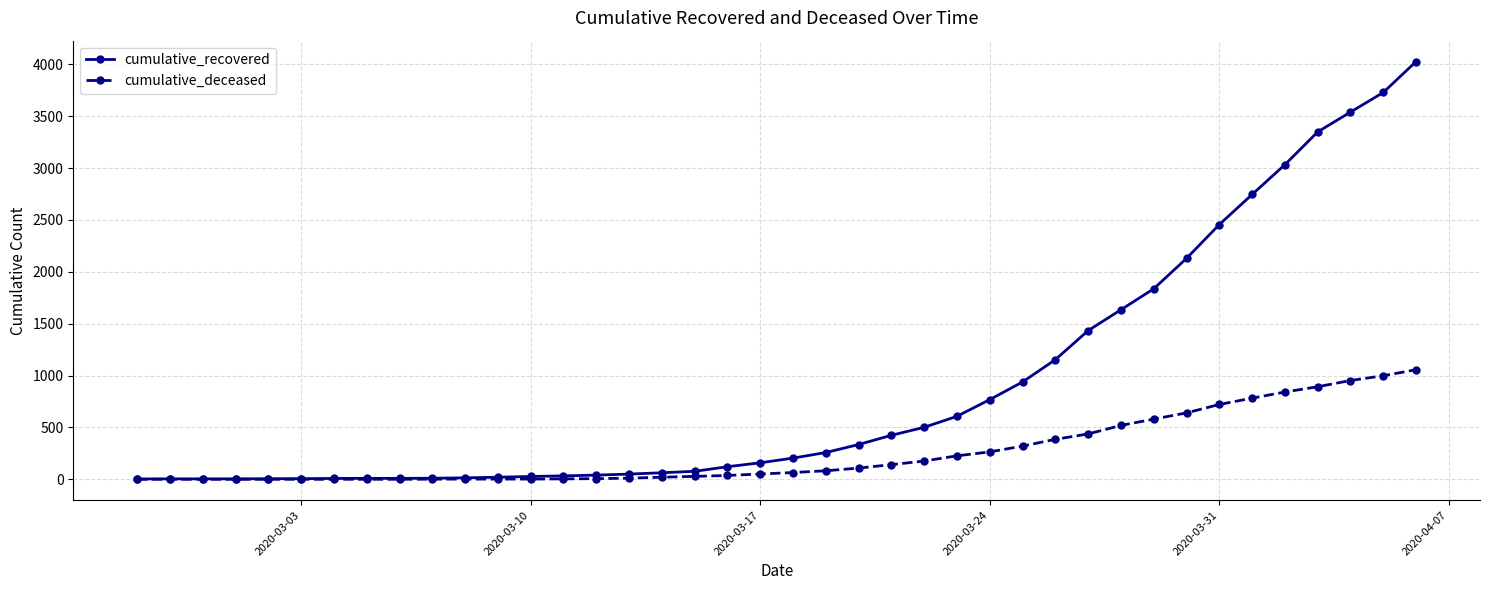

List the series in order of their peak value, lowest first.

cumulative_deceased, cumulative_recovered